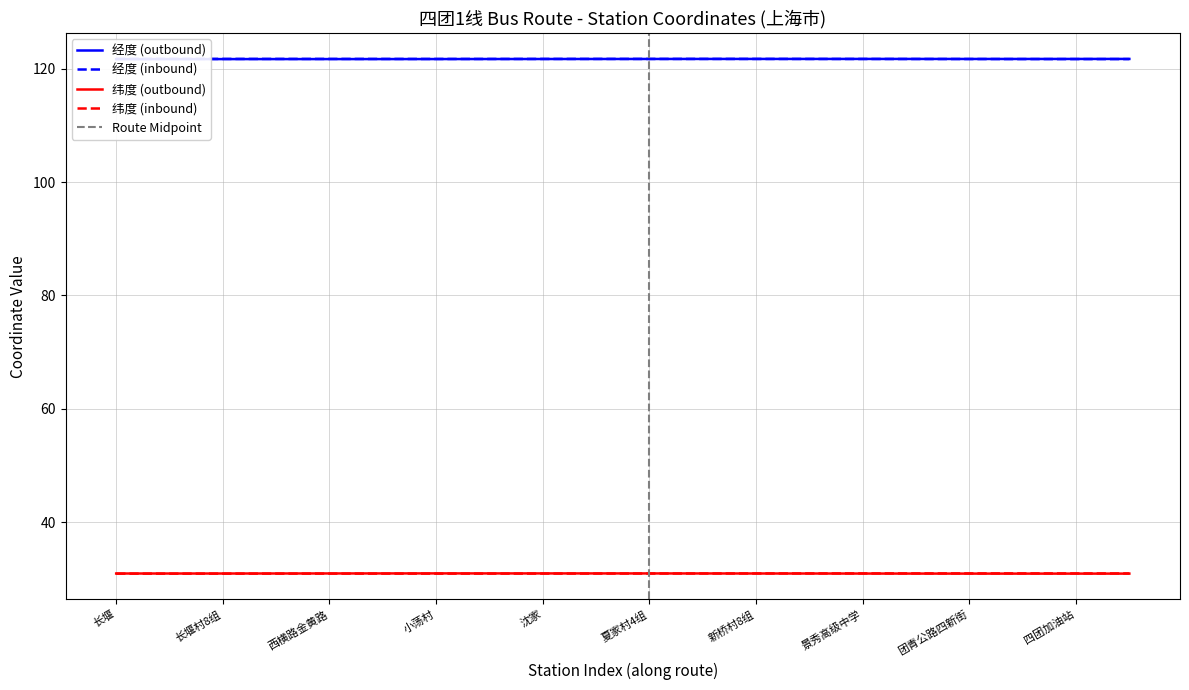

At 四团加油站, list the series in order from smallest to largest.

纬度 (outbound), 纬度 (inbound), 经度 (inbound), 经度 (outbound)